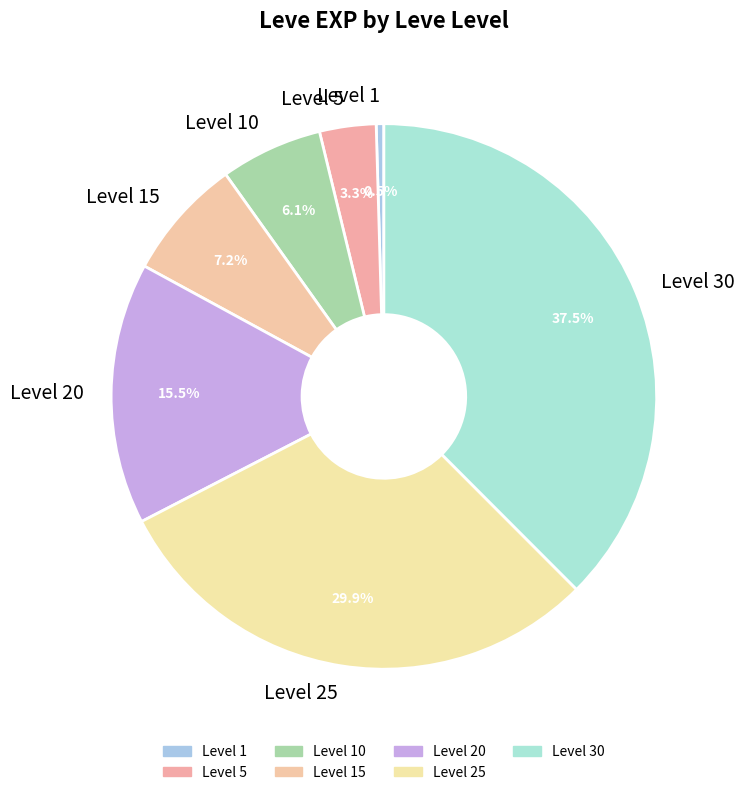

Which category has the smallest portion of the pie?

Level 1